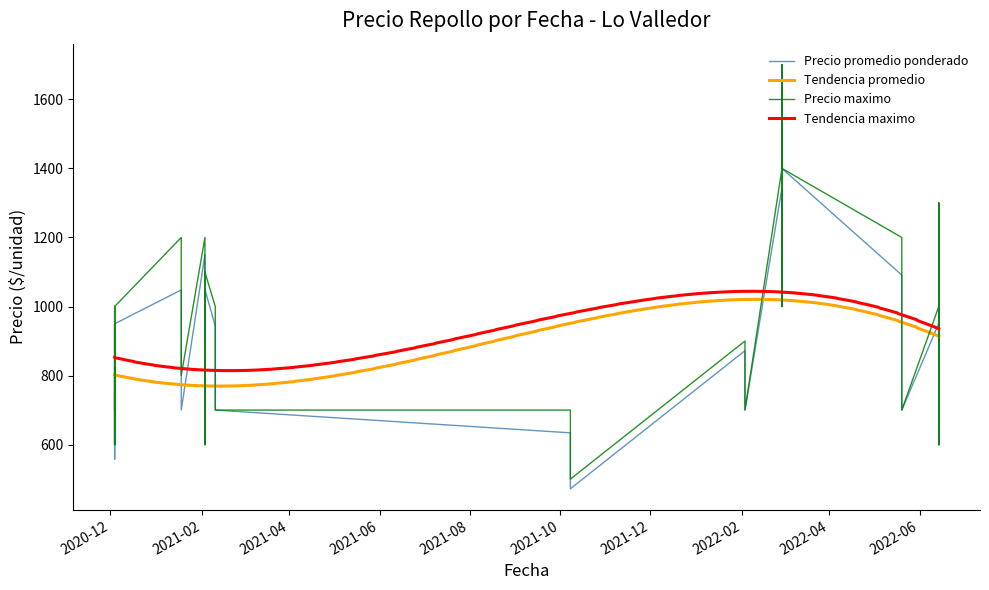

Which has a higher value, 2020-12-04 or 2021-01-18?

2021-01-18